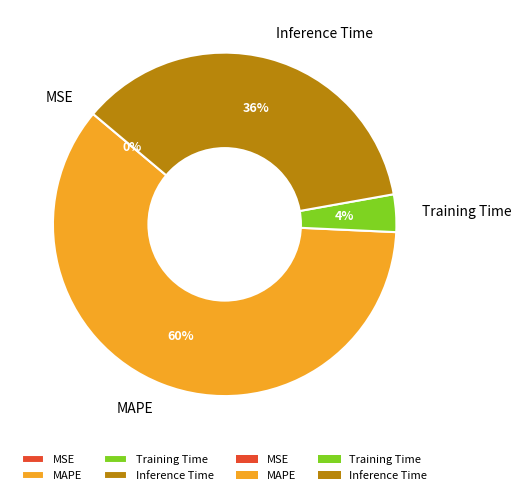

Does MAPE represent more than half of the total?

Yes